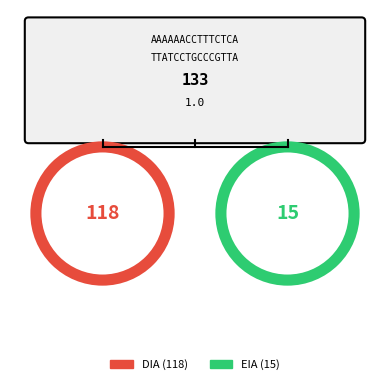

Between EIA and DIA, which is larger?

DIA